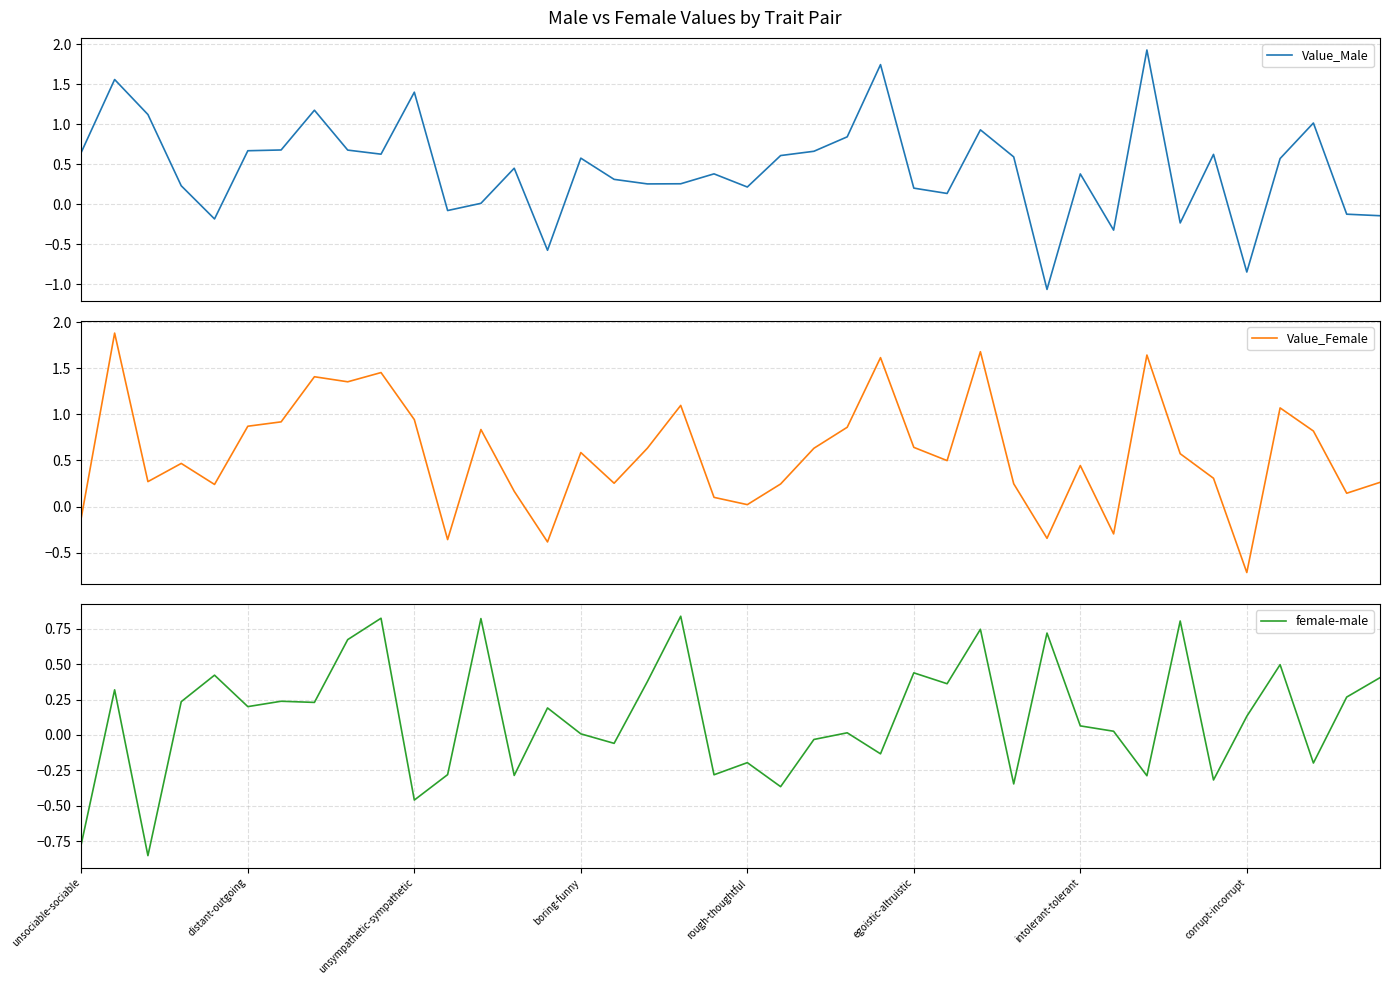

True or false: Value_Male has a value of -0.0 at 11.

False